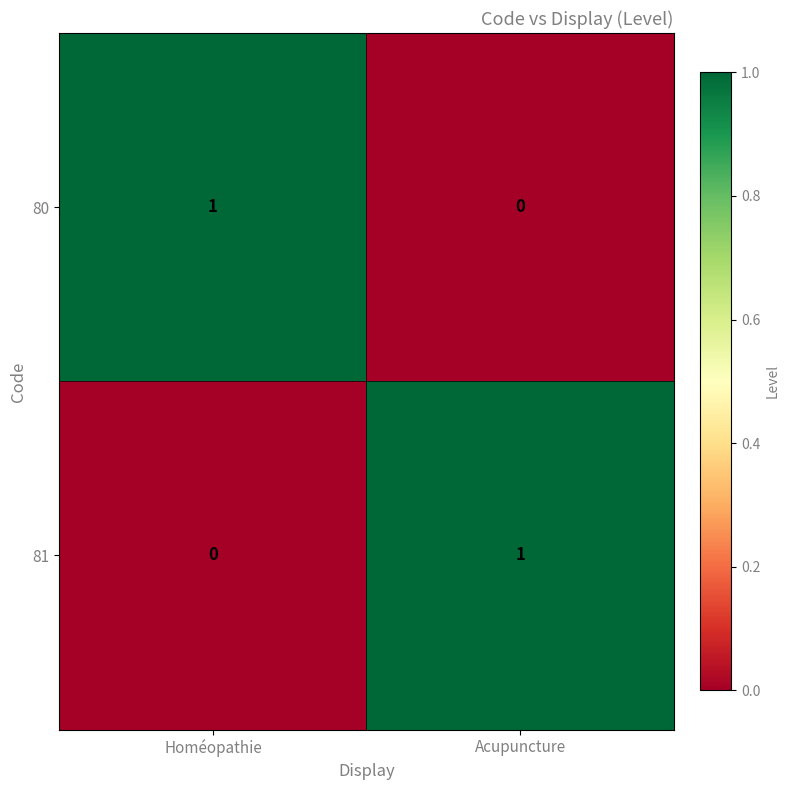

What is the total value across all series at Acupuncture?

1